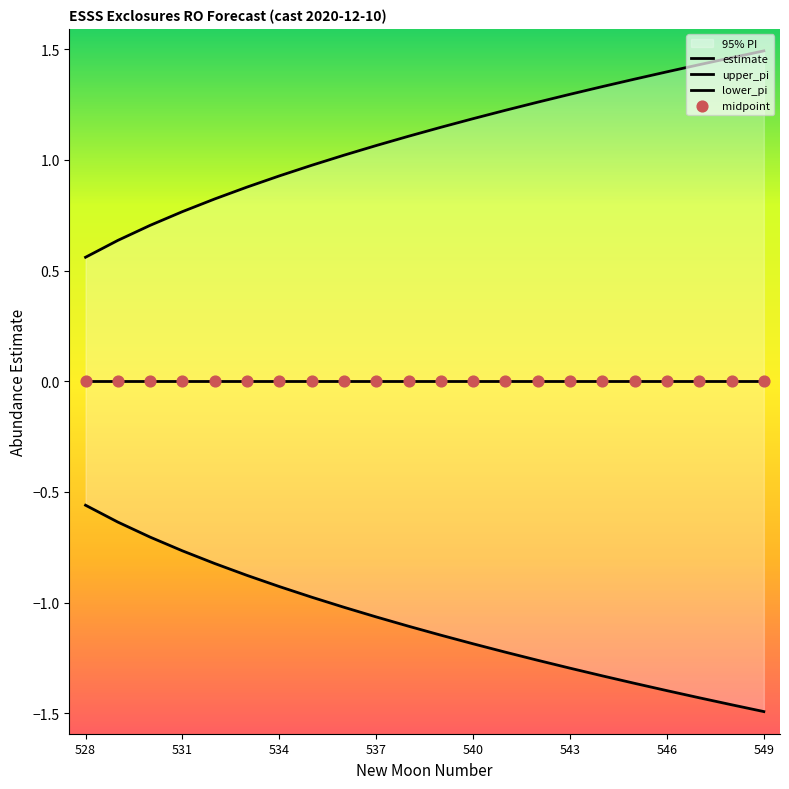

Which series has the largest total across all categories?

upper_pi